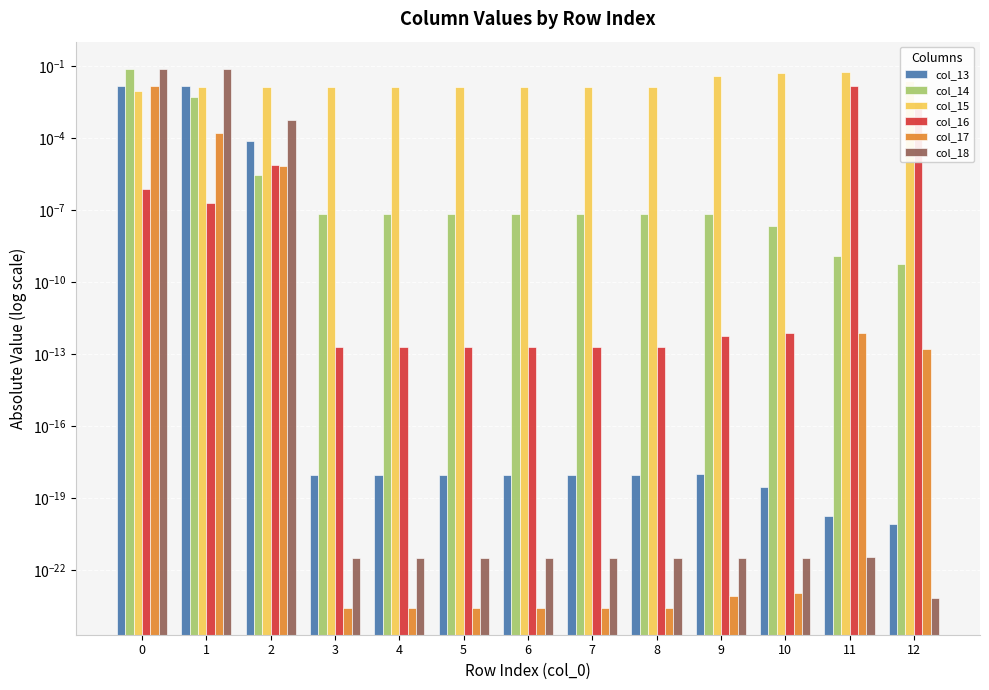

How many distinct data groups are displayed?

6